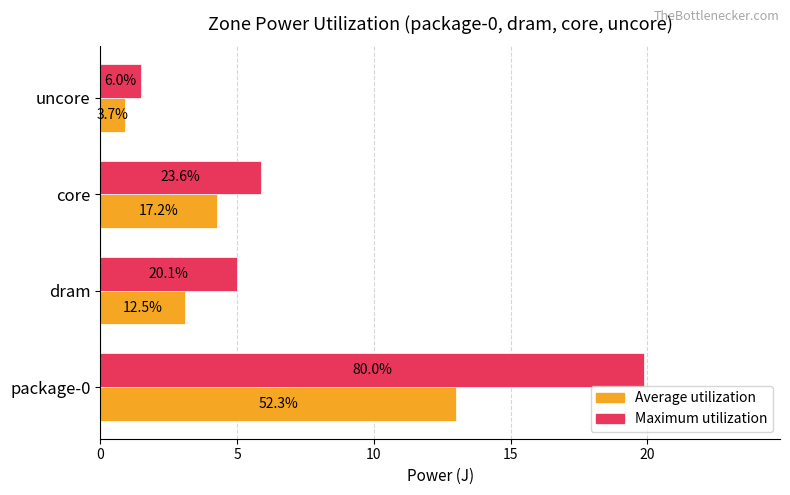

What are all the series names shown in the legend?

Average utilization, Maximum utilization